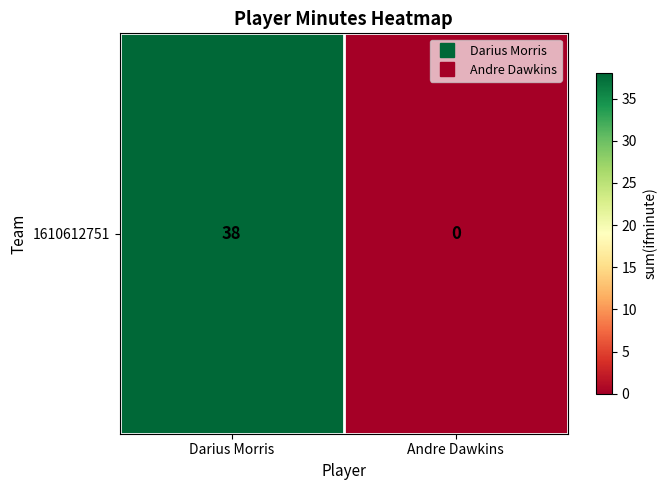

The value at Darius Morris is 54. True or false?

False